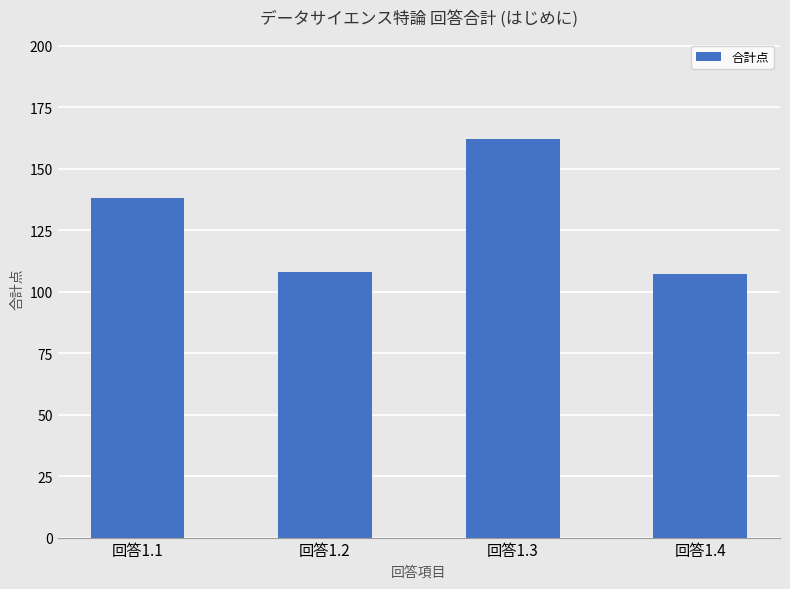

What is the minimum value shown in the chart?

107